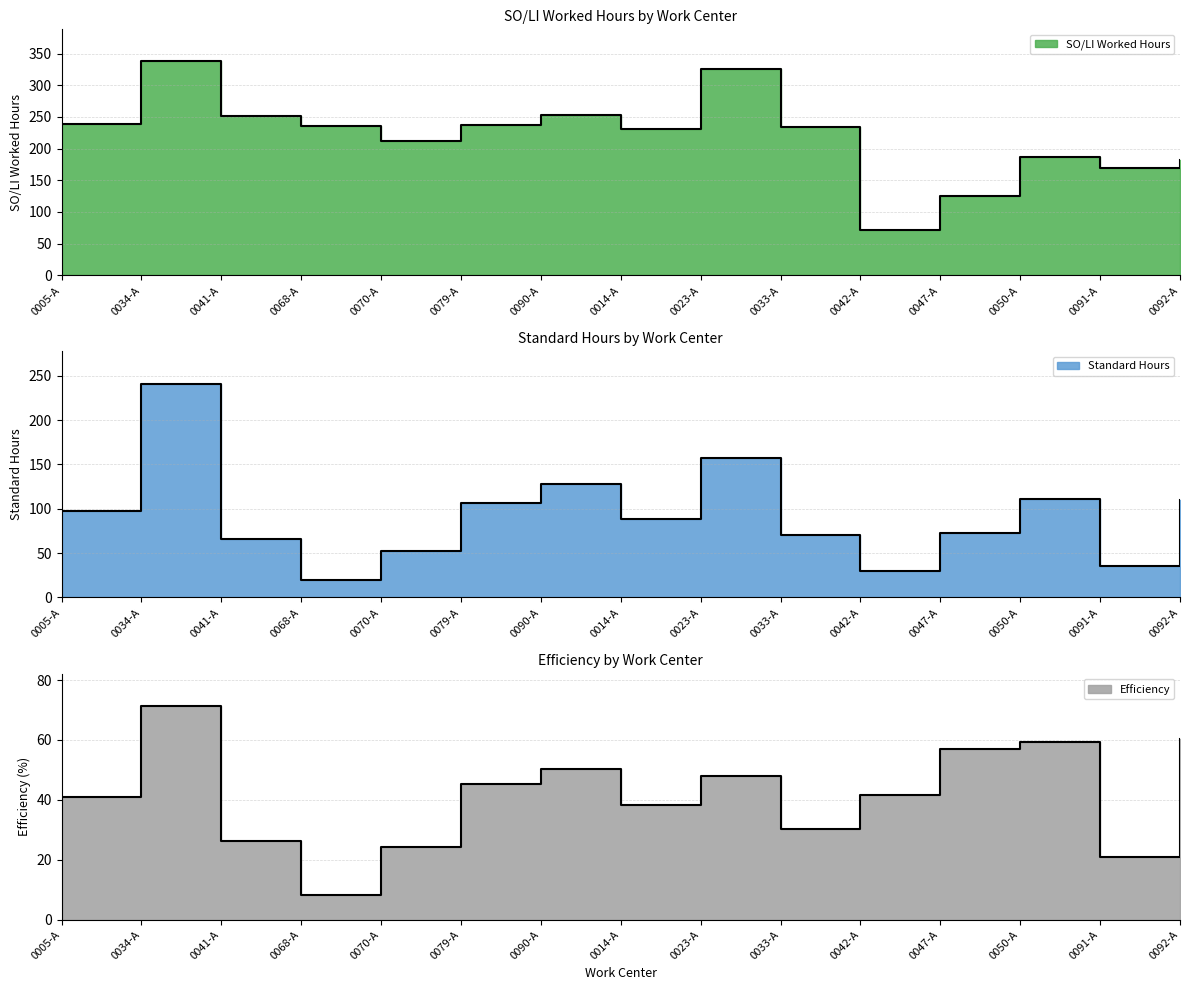

True or false: SO/LI Worked Hours and Standard Hours cross at least once.

False